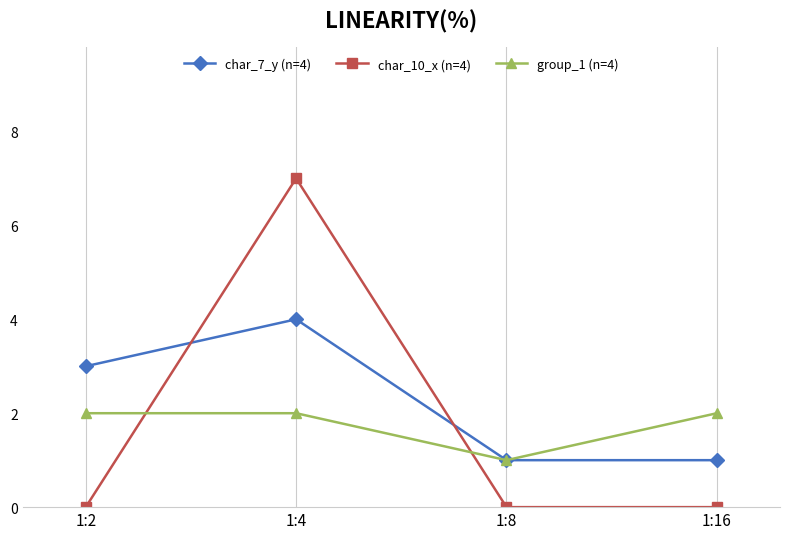

Between which two adjacent categories do group_1 (n=4) and char_10_x (n=4) first intersect?

1:2 and 1:4